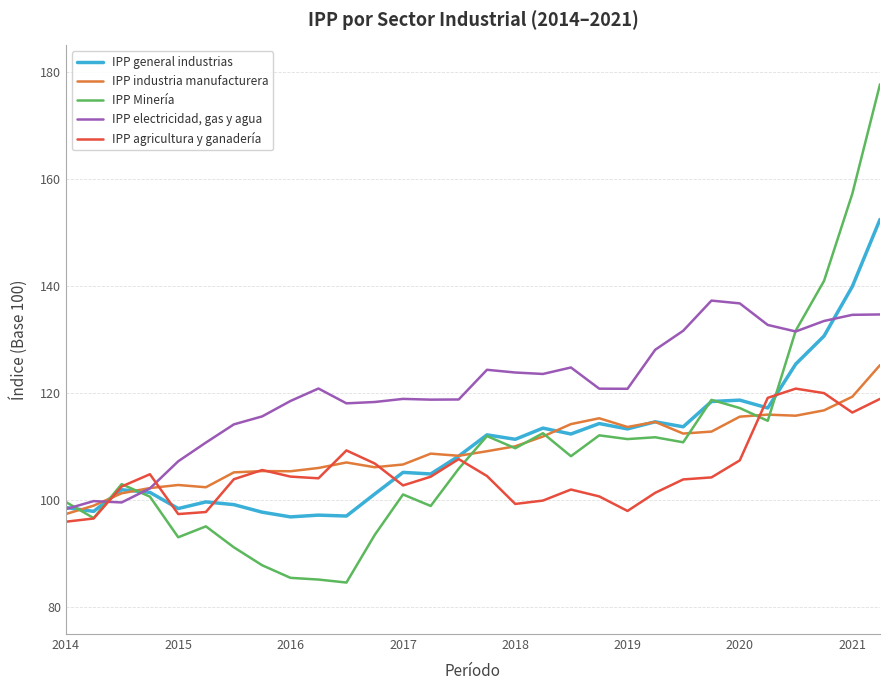

What is the minimum value shown in the chart?

84.6